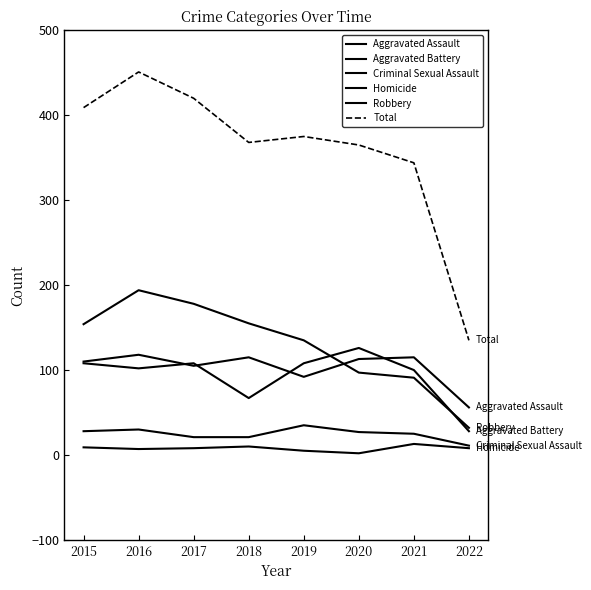

How many lines are shown in the chart?

6